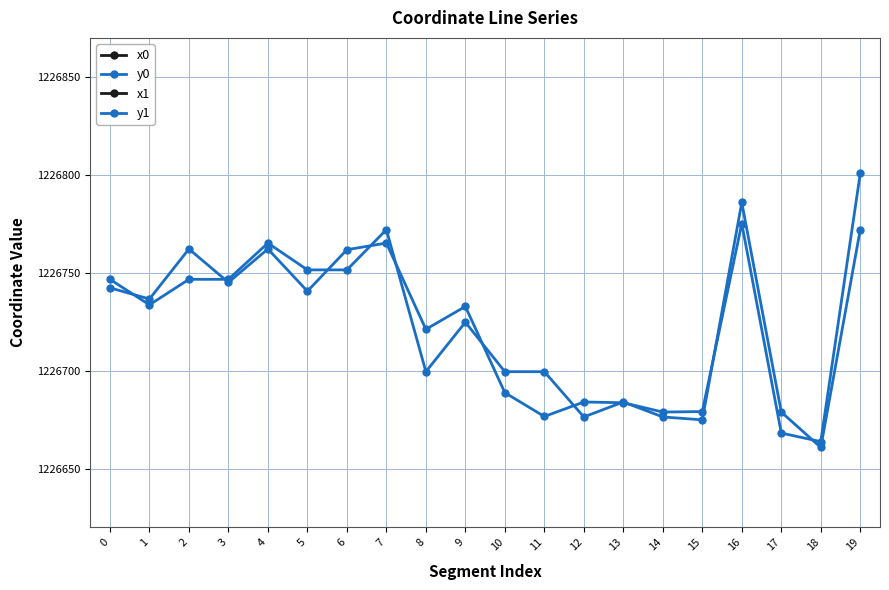

Which series has the largest total across all categories?

x1